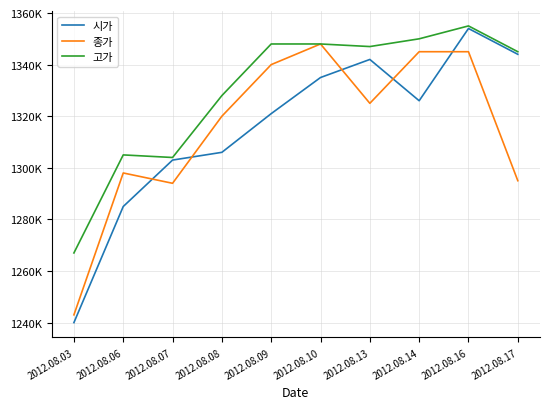

Does the chart display data point markers on the line(s)?

No